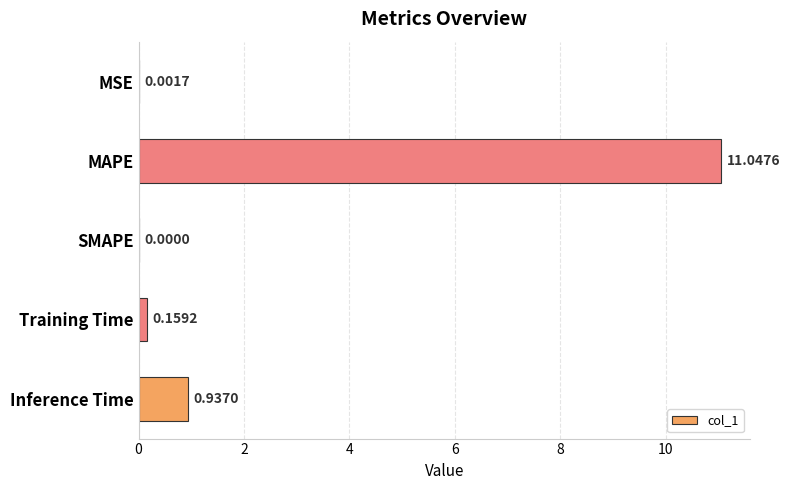

Which category has the highest value across all series?

MAPE